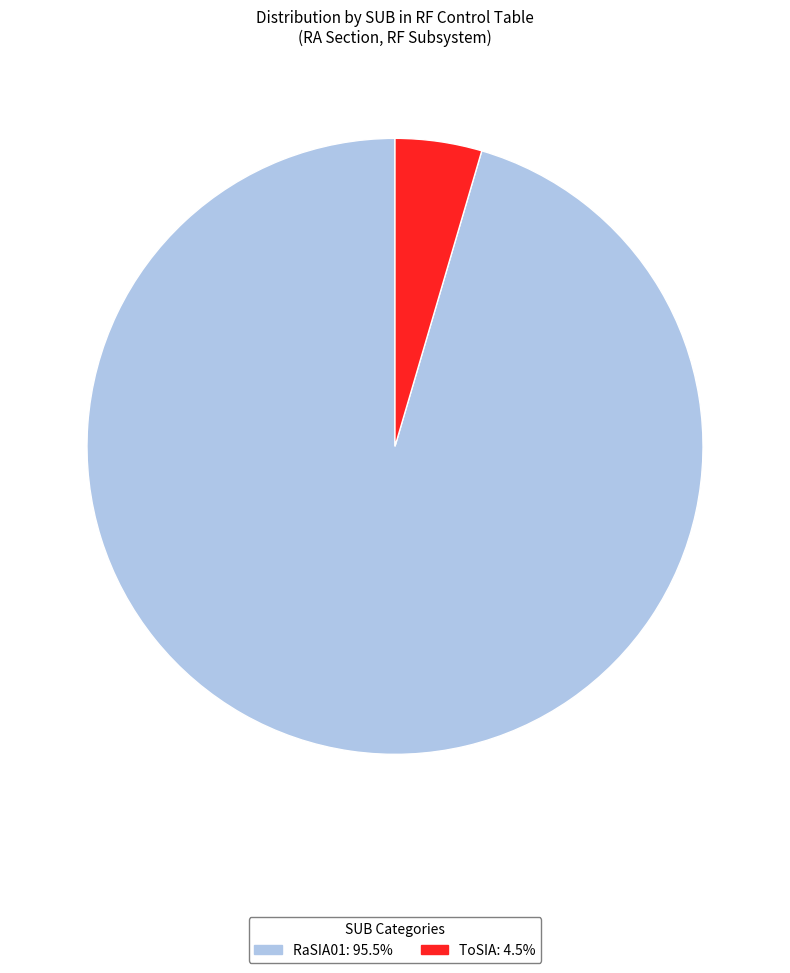

What is the largest slice in the pie chart?

RaSIA01